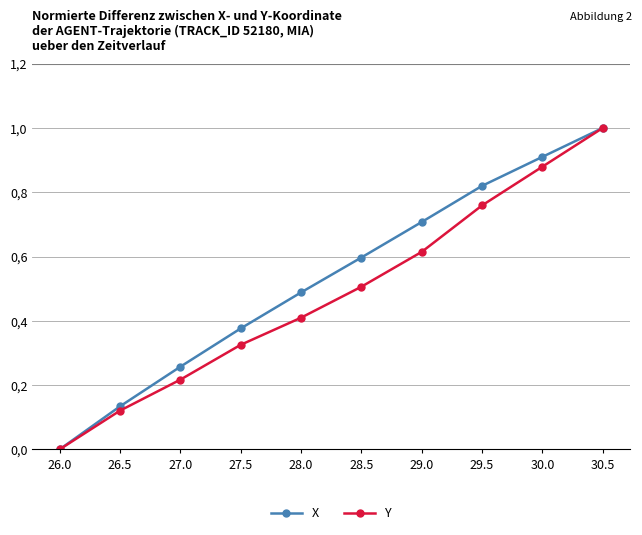

List the series in order of their peak value, lowest first.

X, Y